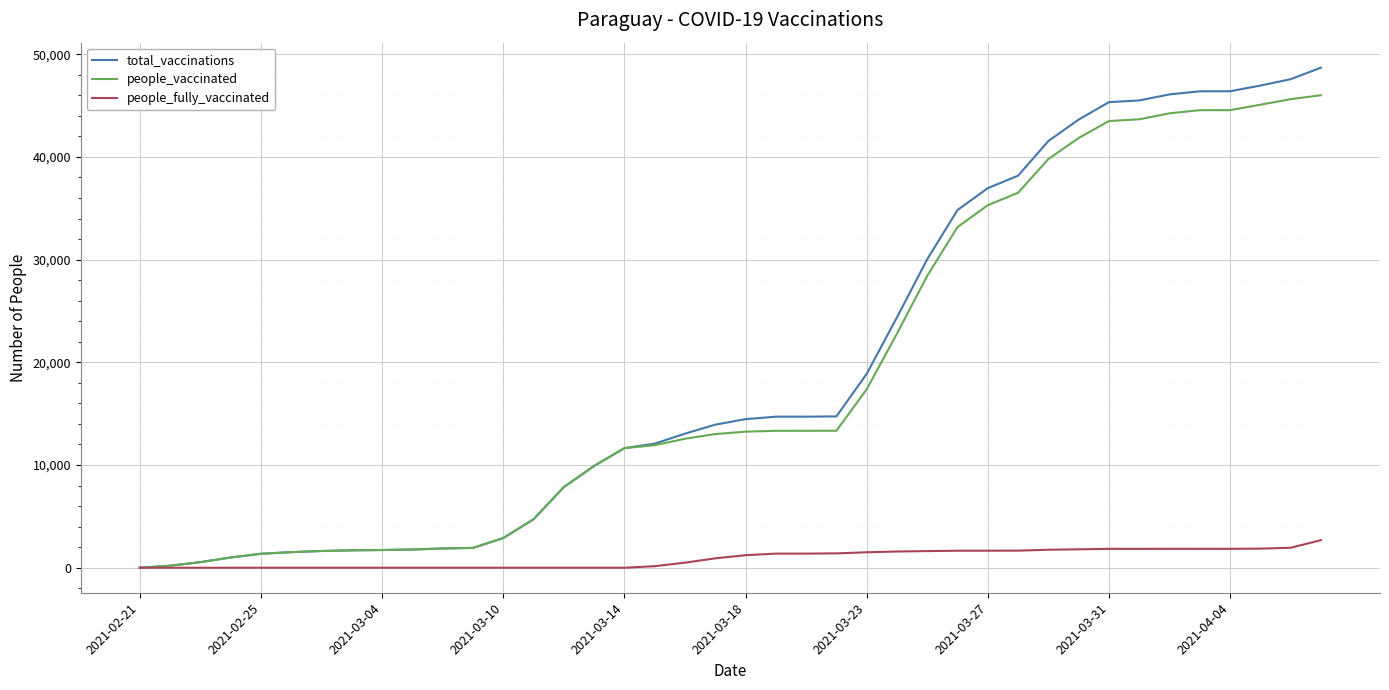

Which series has the widest spread of values?

total_vaccinations